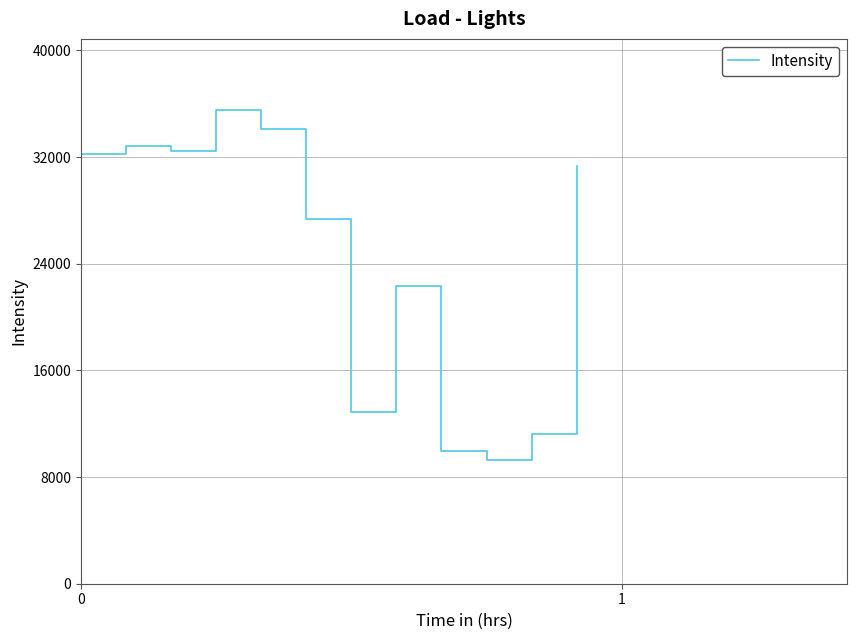

What is the difference between the maximum and minimum values?

26234.0